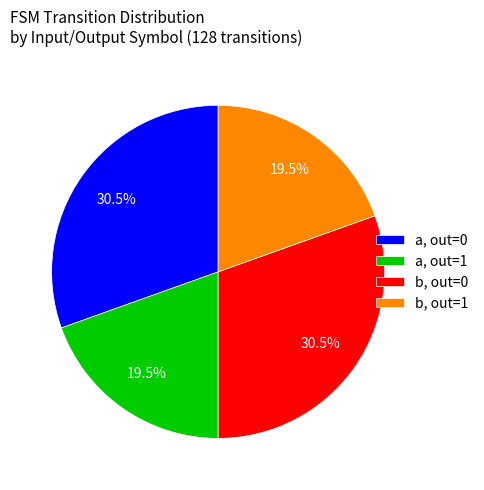

Combined, do b, out=1 and a, out=1 account for over 50%?

No